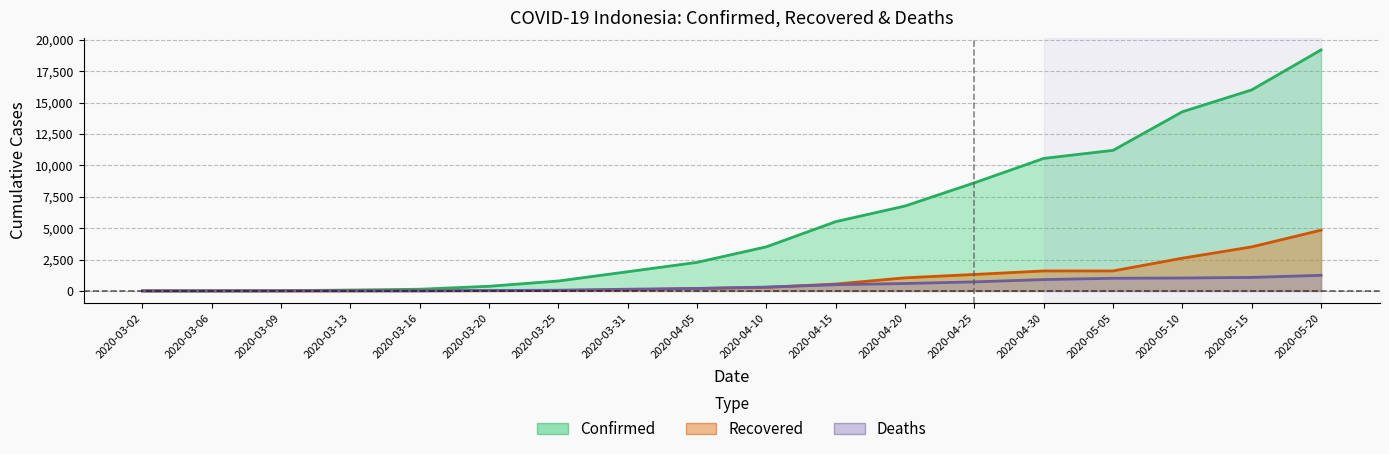

True or false: Deaths and Confirmed cross at least once.

False